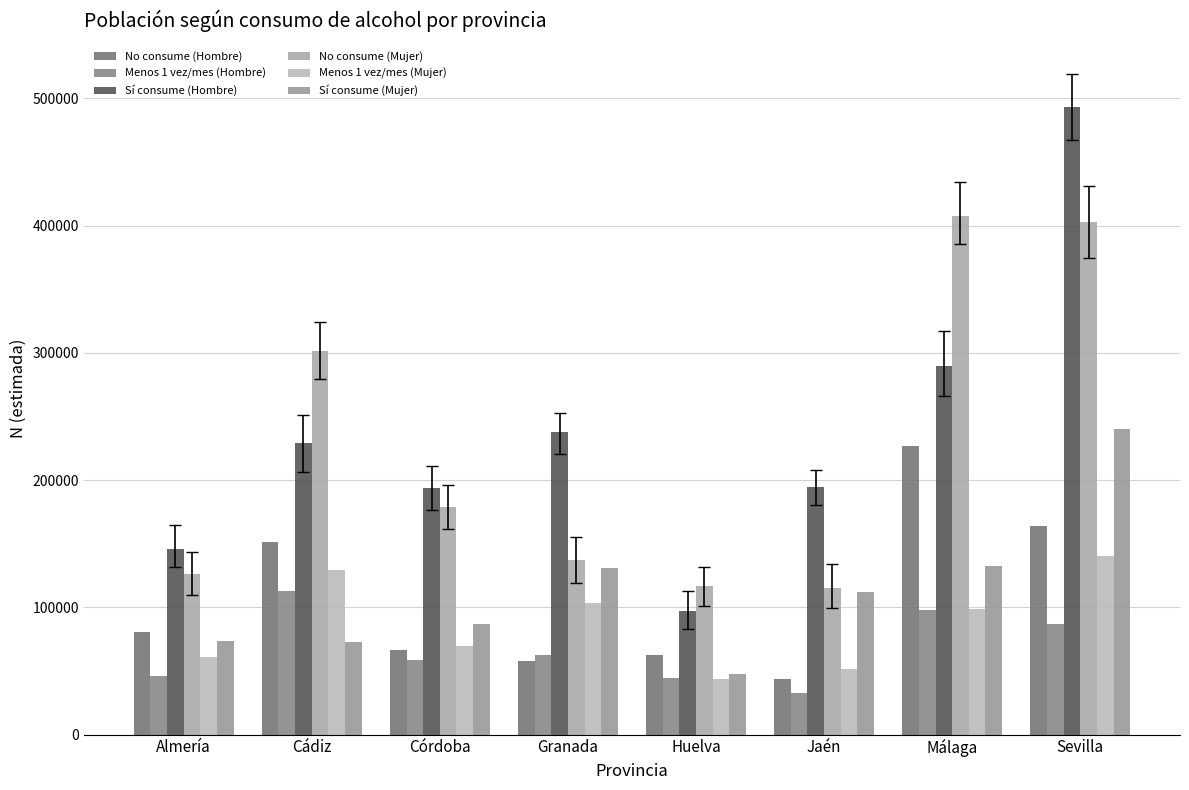

Count the number of data series in this chart.

6